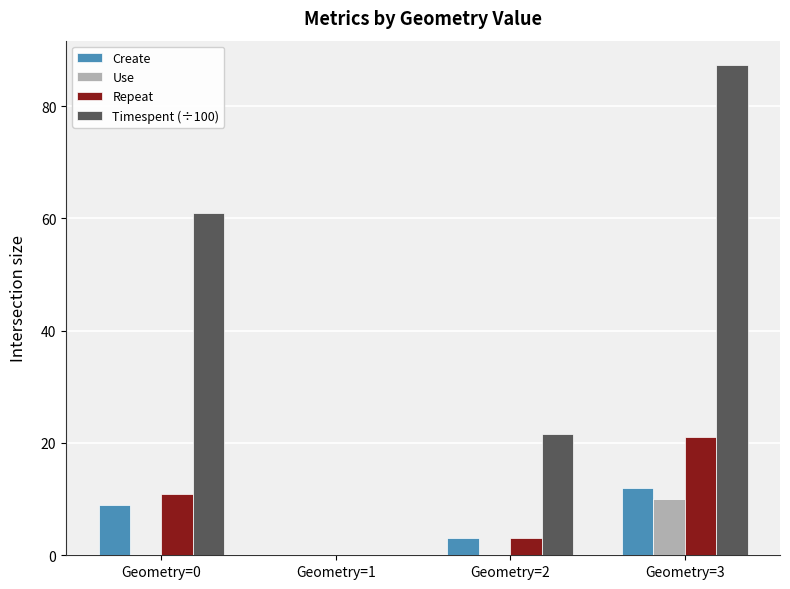

What is the maximum value shown in the chart?

87.3